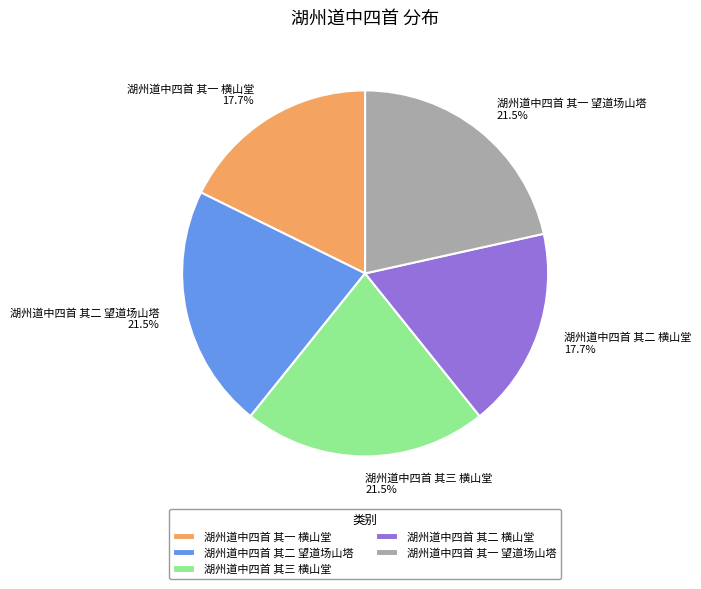

True or false: 湖州道中四首 其一 望道场山塔 accounts for 30% of the total.

False